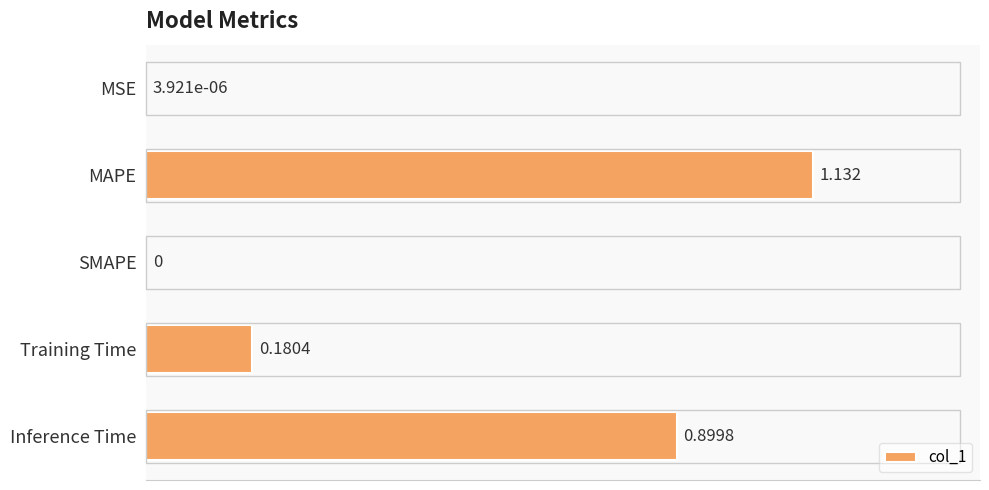

Which has a higher value, MSE or Training Time?

Training Time